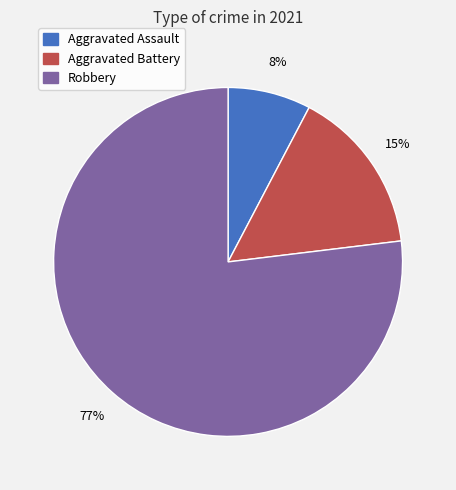

Count the number of slices in the pie.

3